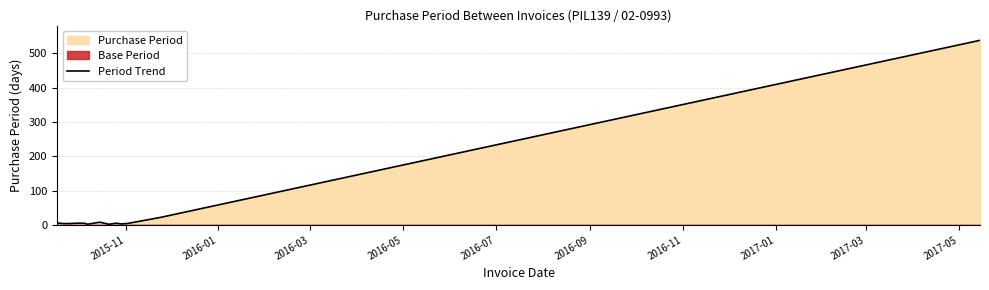

What is the maximum value for Period Trend?

538